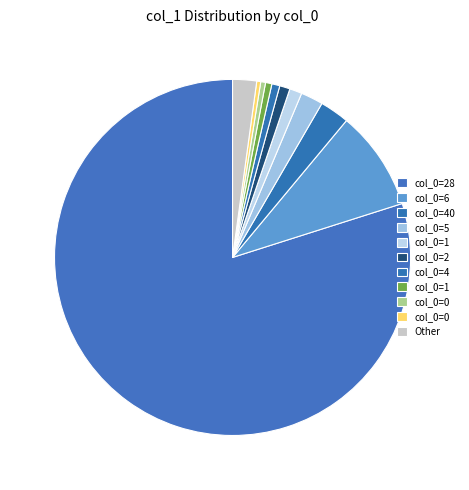

What is the largest slice in the pie chart?

28